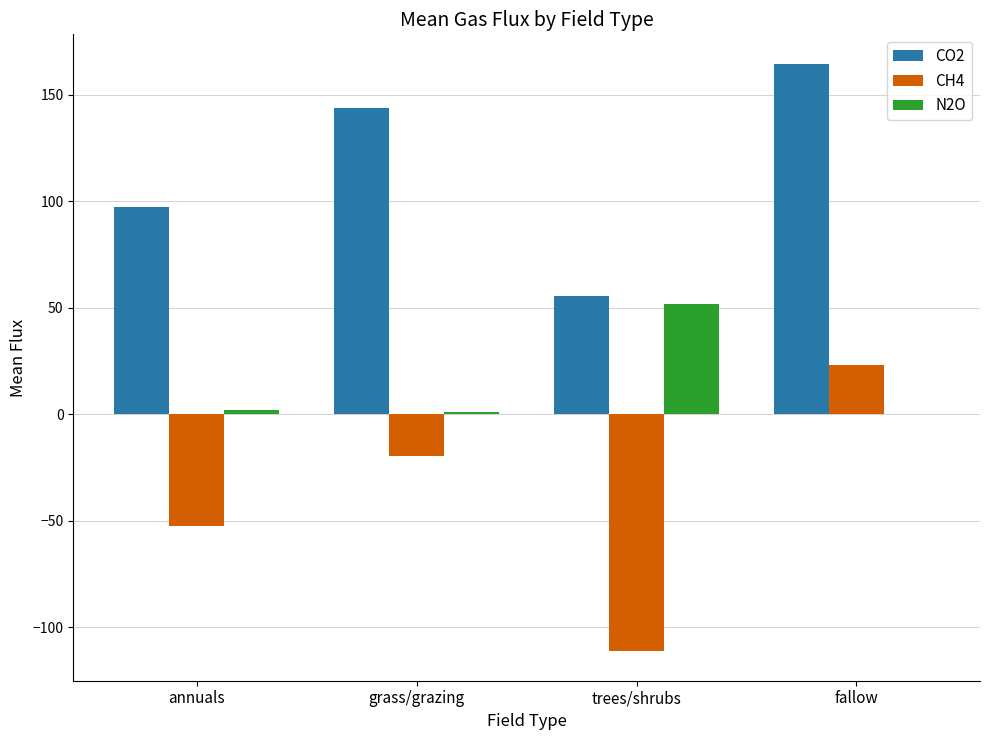

How many groups of bars are there?

4